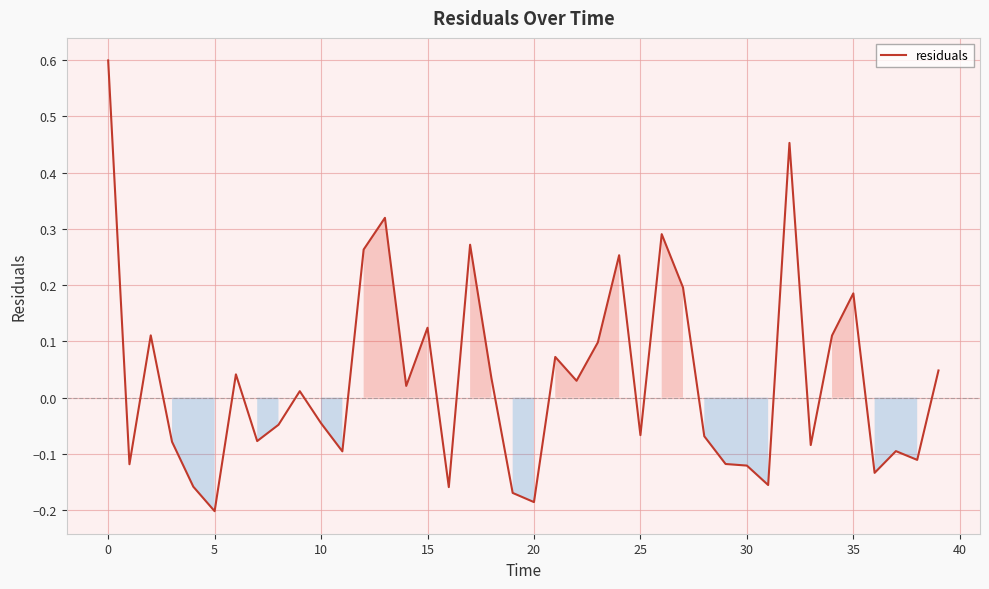

What is the difference between the maximum and minimum values?

0.8